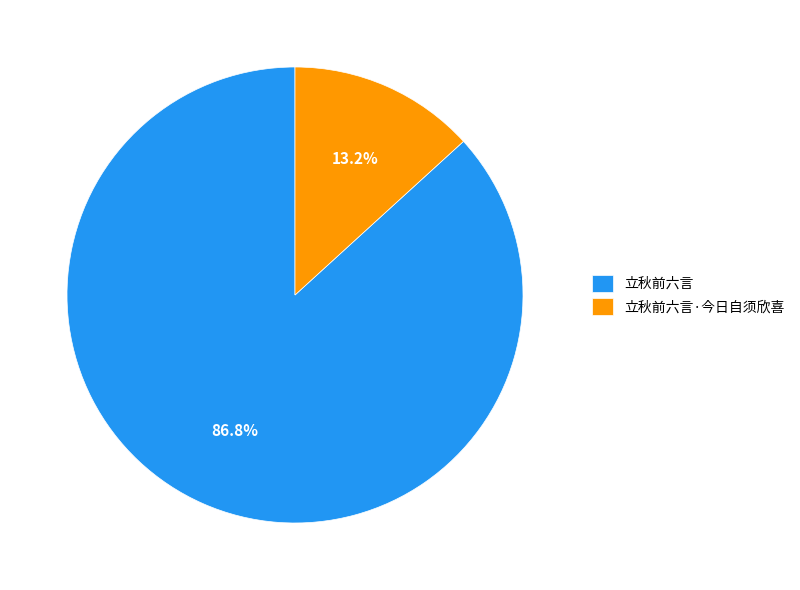

Is it true that 立秋前六言 is 94% of the pie?

False